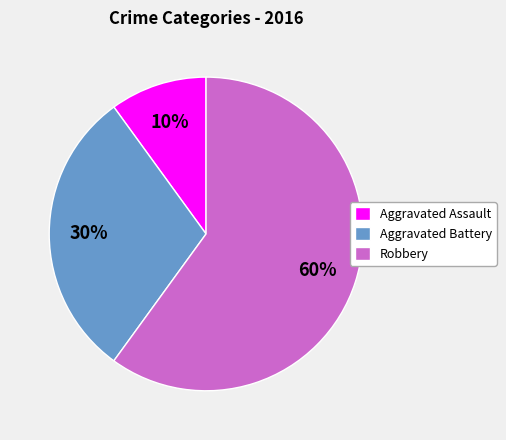

Approximately how many times larger is the value at Aggravated Assault compared to Aggravated Battery?

0.3